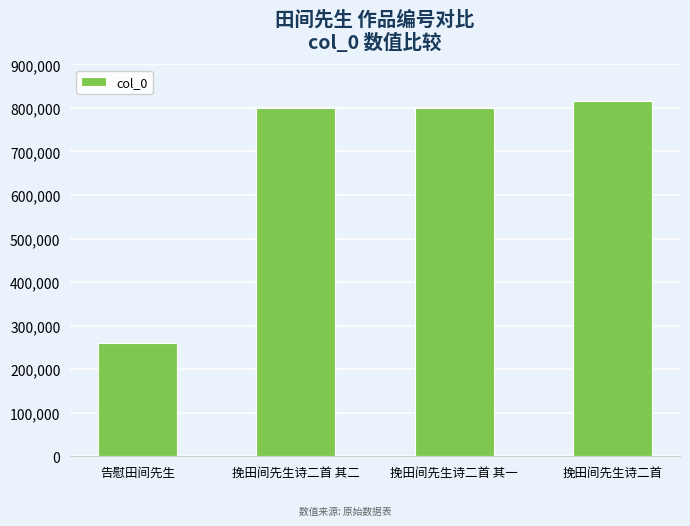

What is the label of the 4th bar from the right?

告慰田间先生